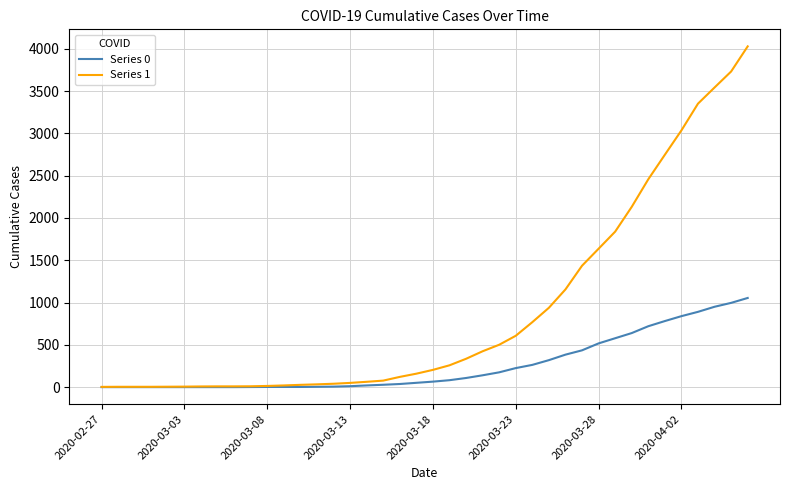

Which series has the widest spread of values?

Series 1